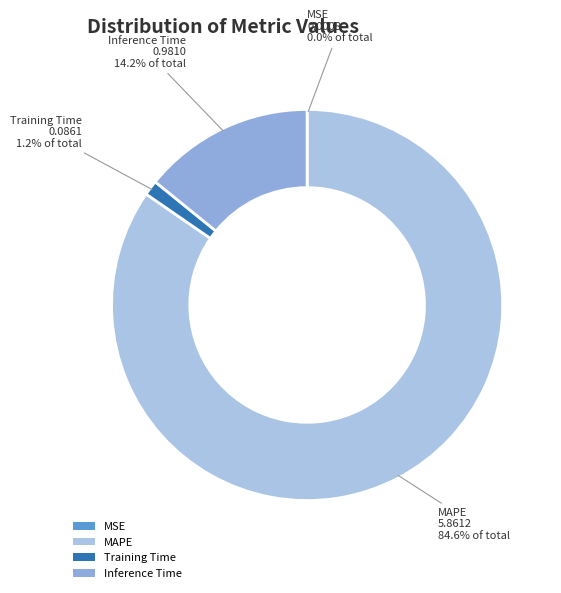

To the nearest percent, what is the difference between the largest and smallest slice percentages?

85%